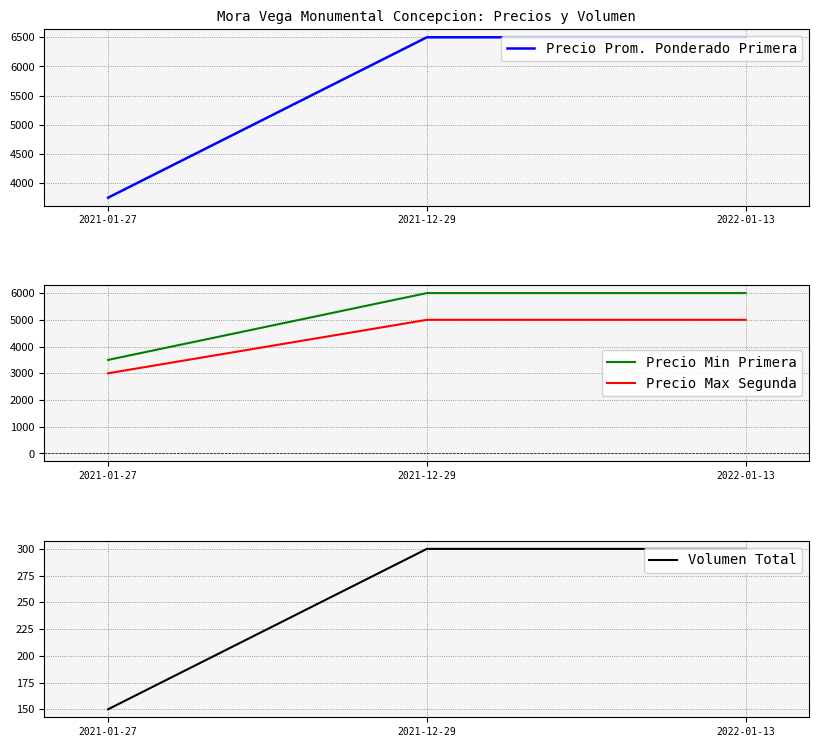

Which series has the largest total across all categories?

Precio Prom. Ponderado Primera